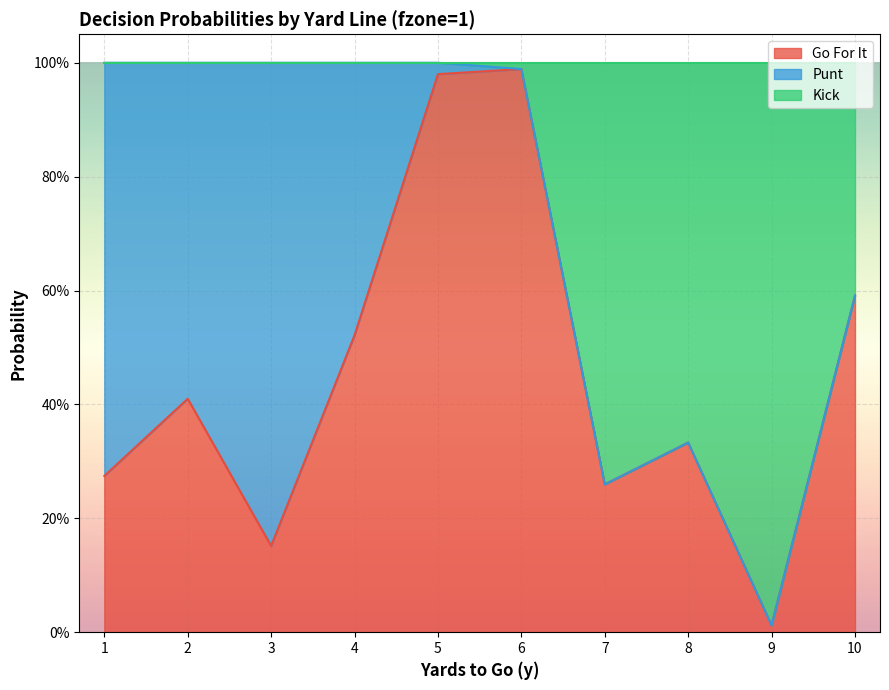

True or false: kick and gofor intersect in this chart.

False